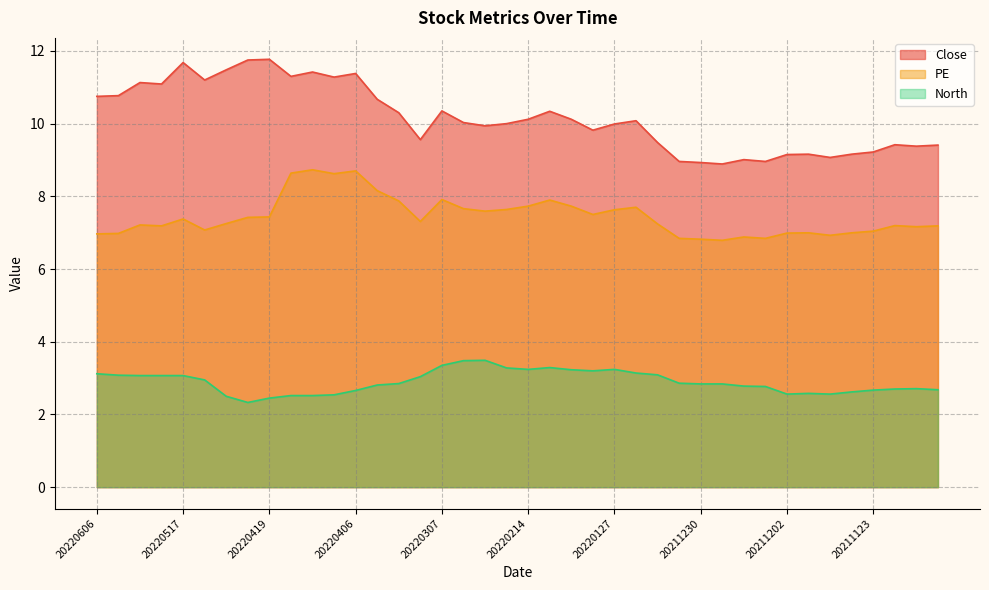

The Close series shows 9.2 at 20211201. True or false?

True